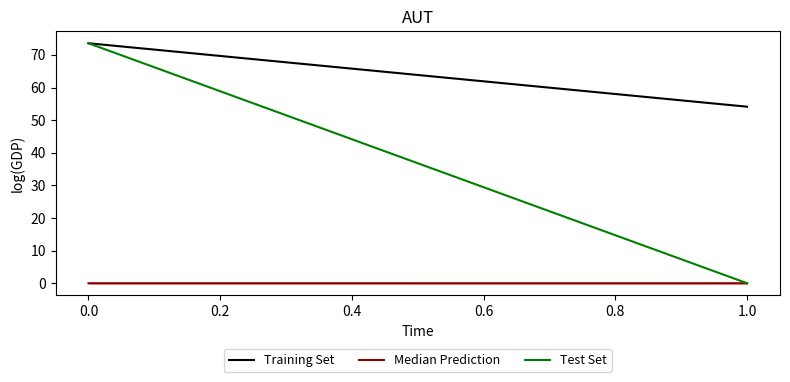

What is the sum of all Test Set values?

73.6